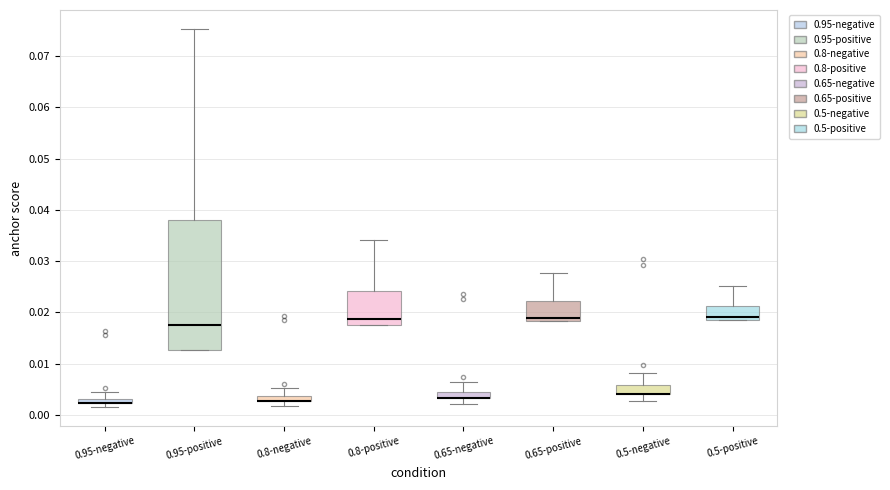

Where is the upper edge of the box for 0.8-negative on the y-axis? The values are not printed on the chart, so give them approximately, as read against the axis.

0.004